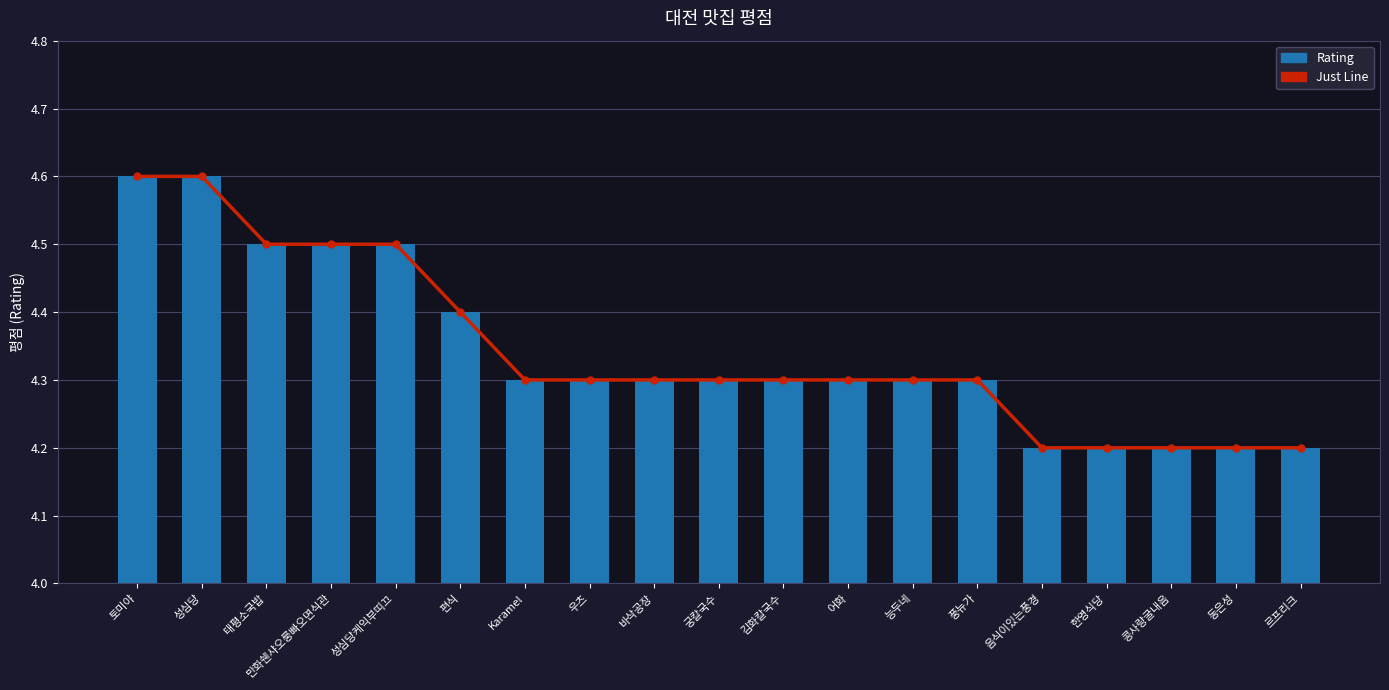

Is it true that Rating equals 4.3 at 풍뉴가?

True